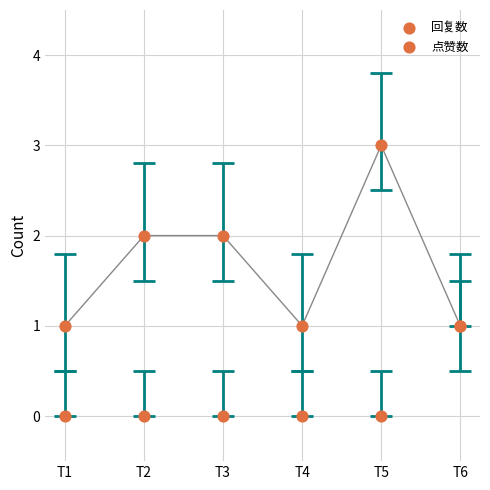

Which series contains the highest Y value?

回复数